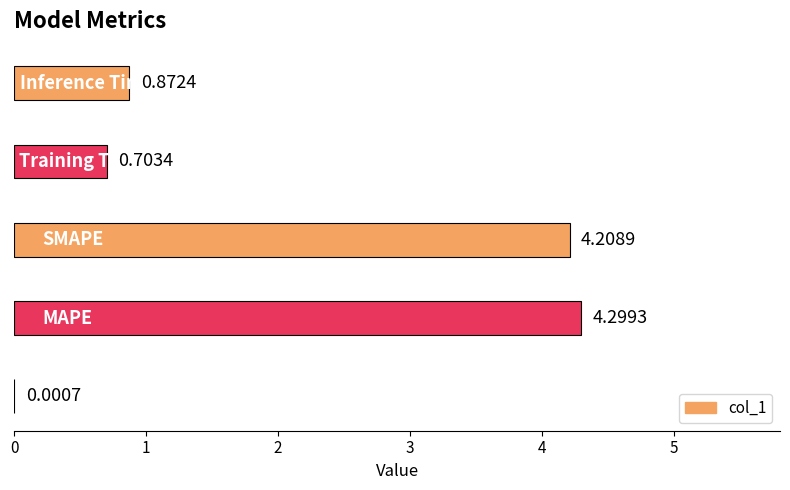

What is the sum of all values?

10.1